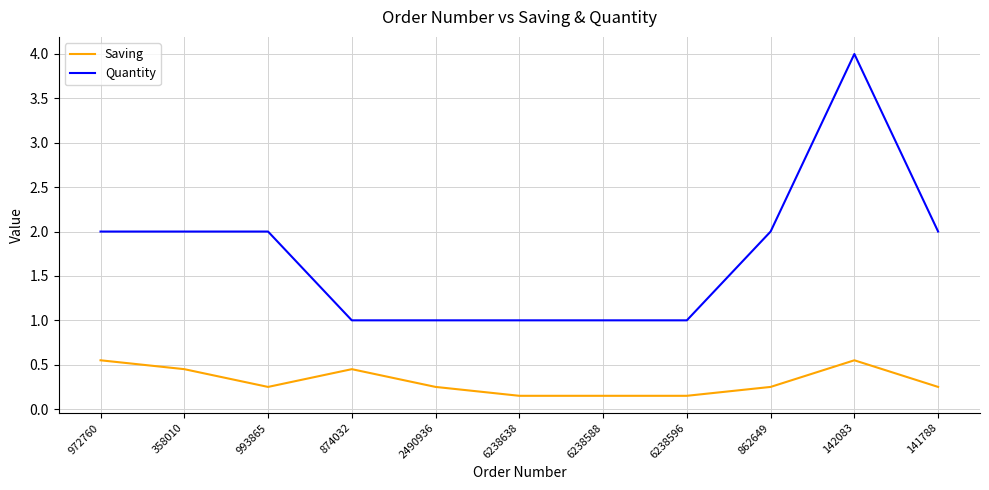

What is the average value of the Quantity series?

1.7